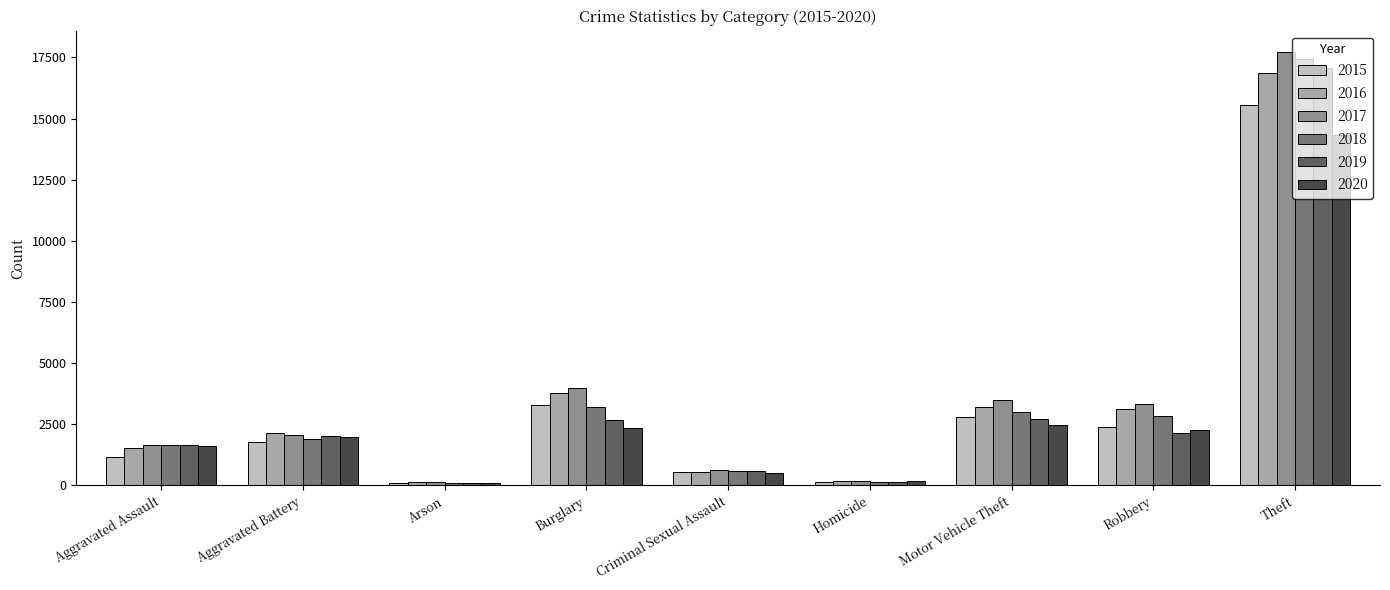

Count the number of categories in the chart.

9